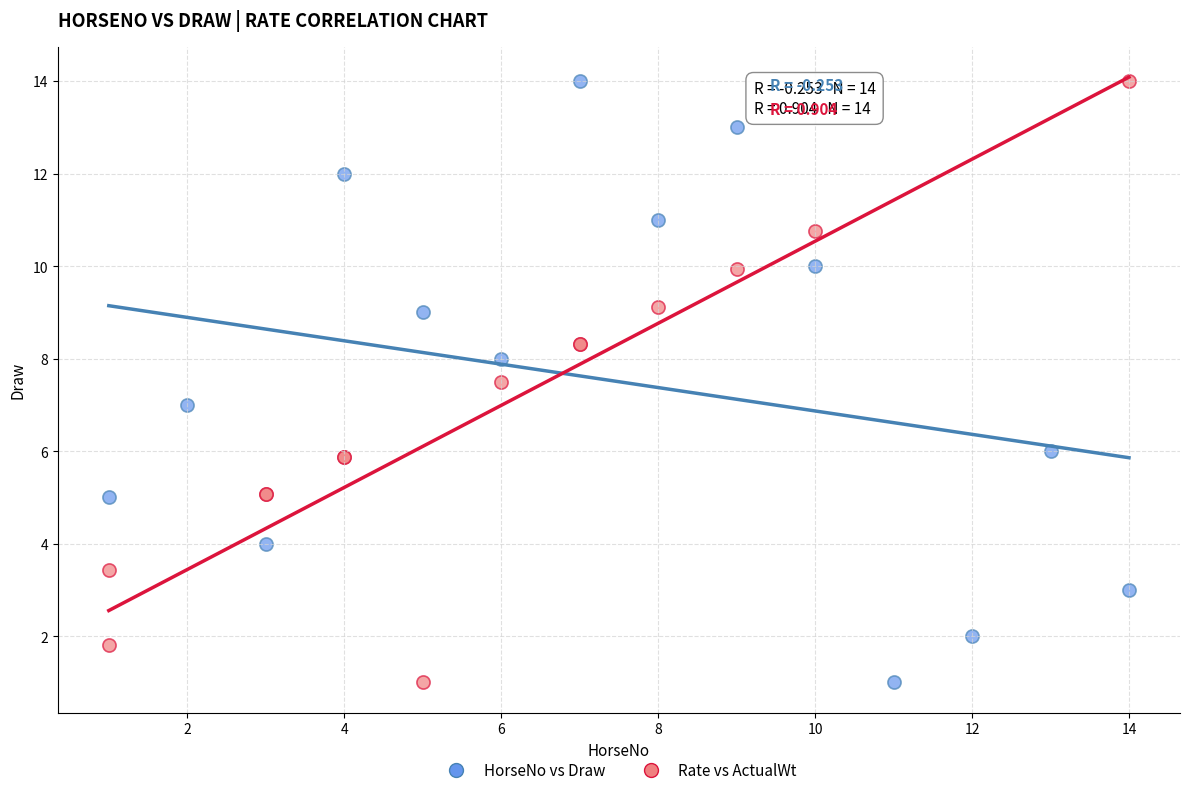

What are all the series names shown in the legend?

HorseNo vs Draw, Rate vs ActualWt